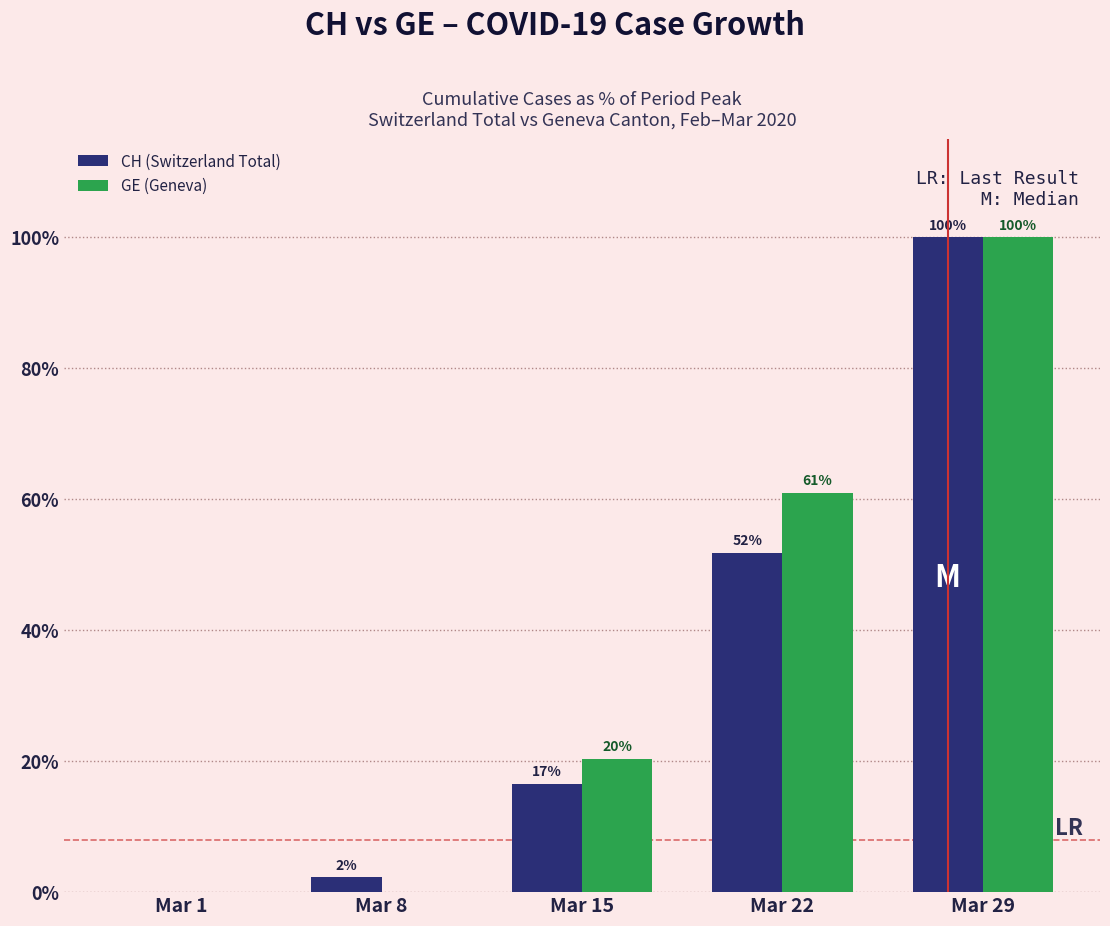

What is the highest value of the CH (Switzerland Total) series?

100.0